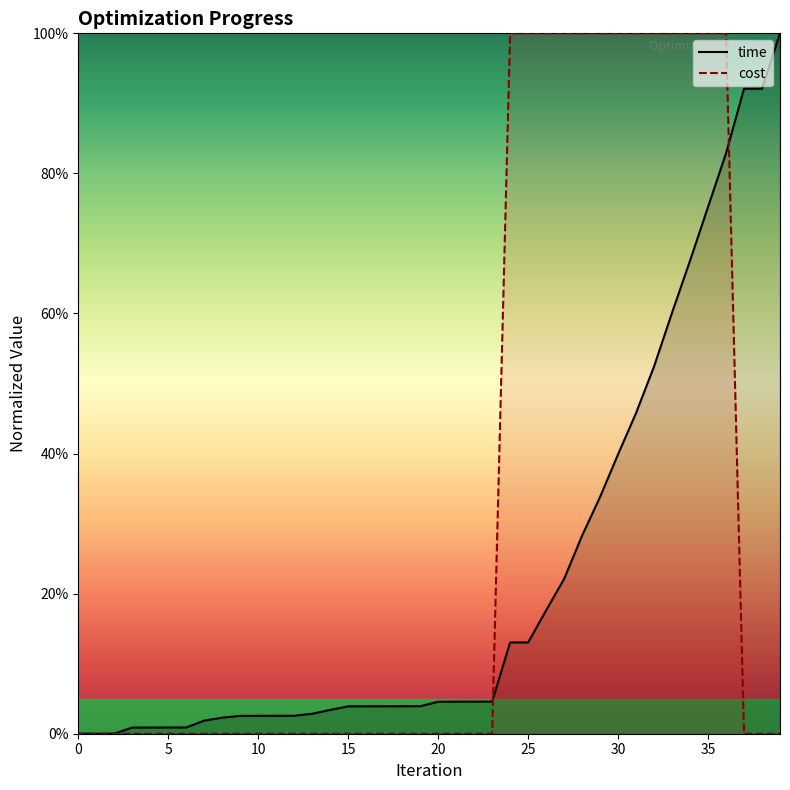

Rank the categories by value from lowest to highest.

0, 1, 2, 3, 4, 5, 6, 7, 8, 9, 10, 11, 12, 13, 14, 15, 16, 17, 18, 19, 20, 21, 22, 23, 24, 25, 26, 27, 28, 29, 30, 31, 32, 33, 34, 35, 36, 37, 38, 39